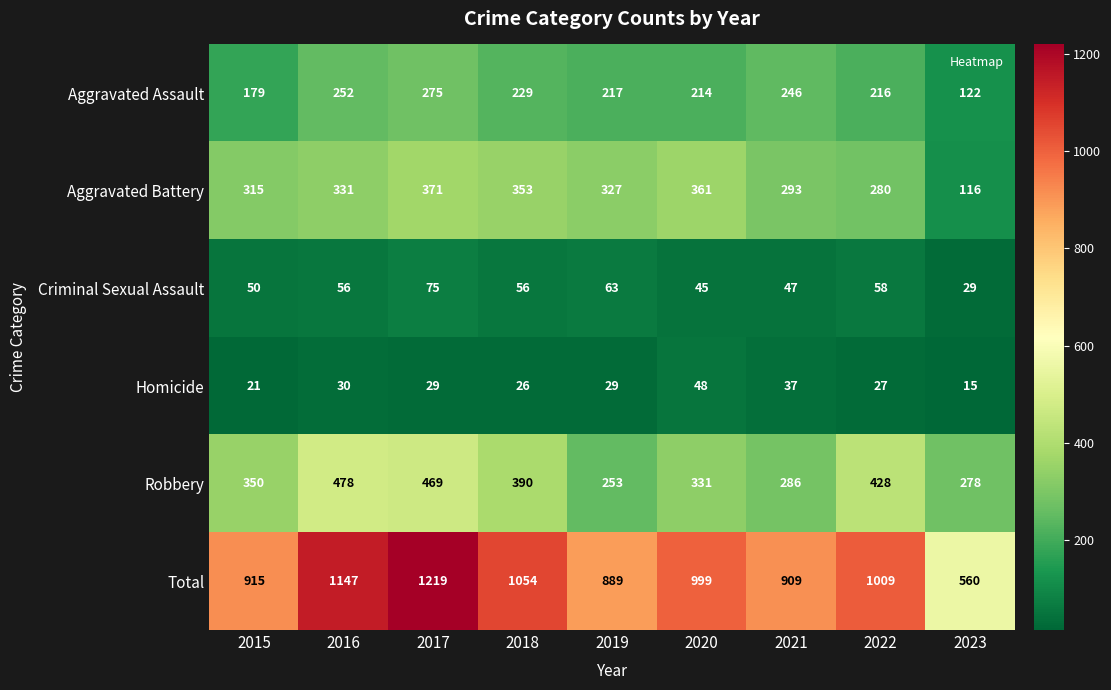

How many distinct data groups are displayed?

6